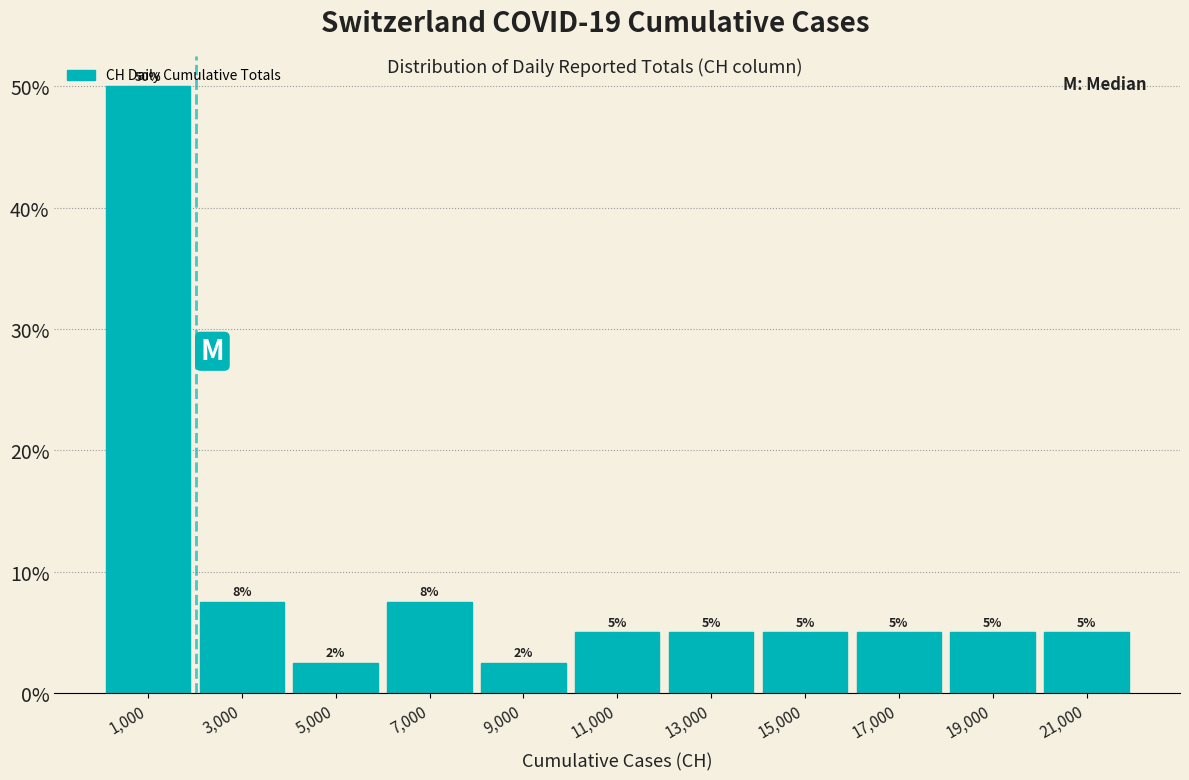

Over which range of the x-axis is the bar tallest?

0 to 2000